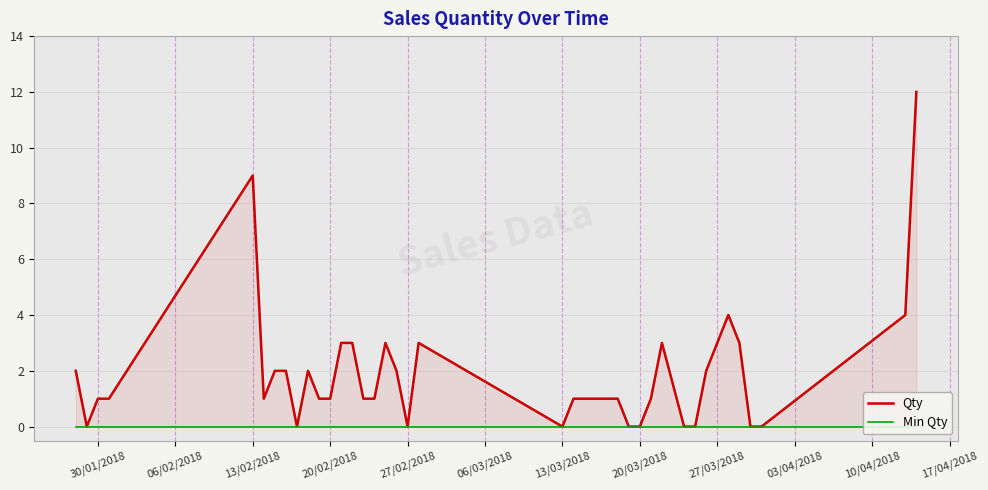

How many lines are shown in the chart?

2